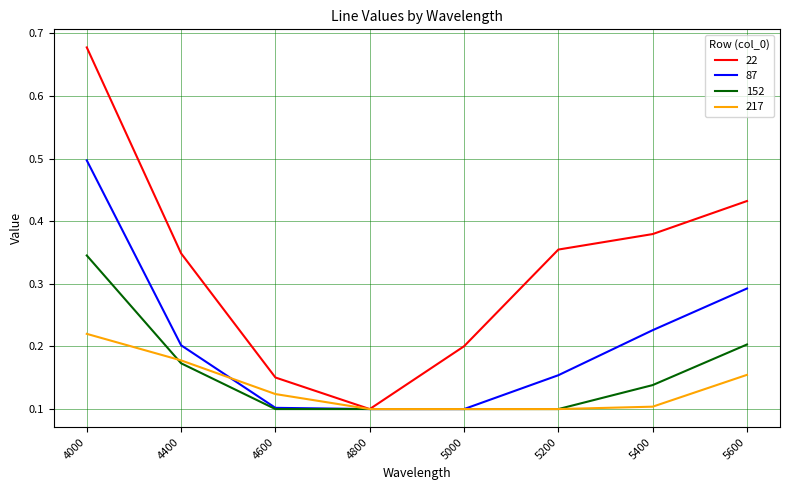

What is the maximum value for 87?

0.5